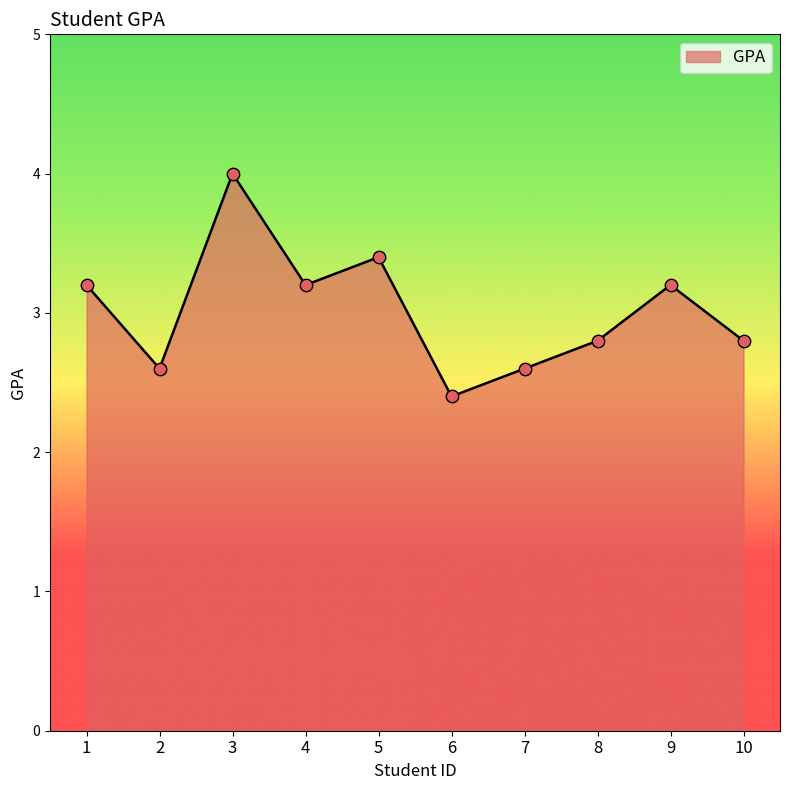

What is the change in value from 9 to 10?

-0.4